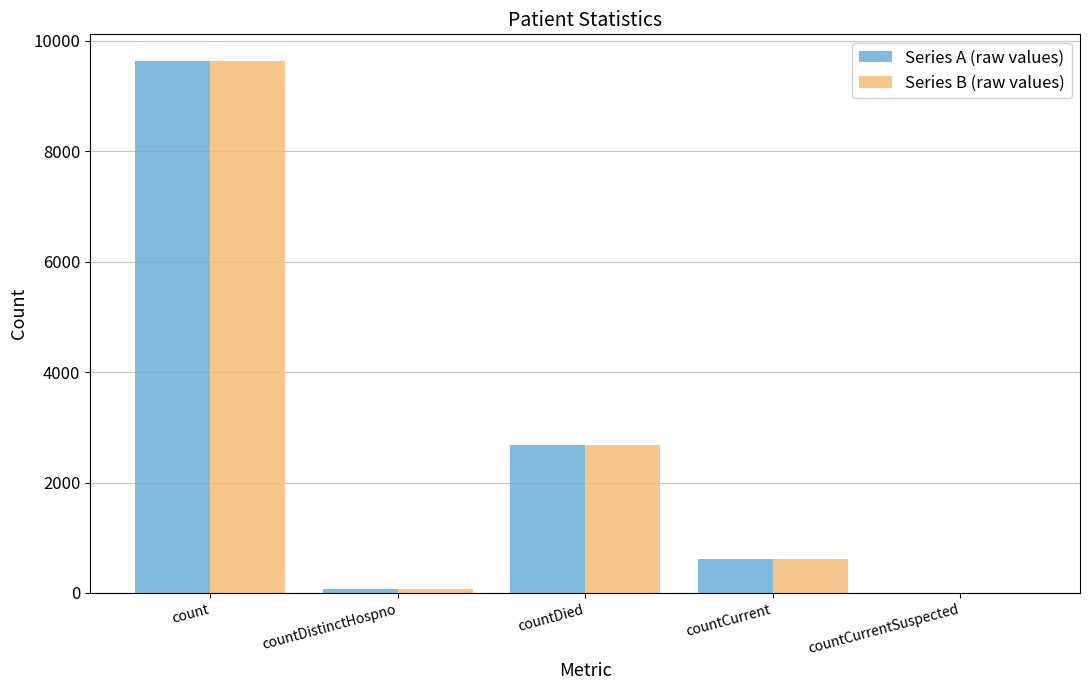

How many groups of bars are there?

5